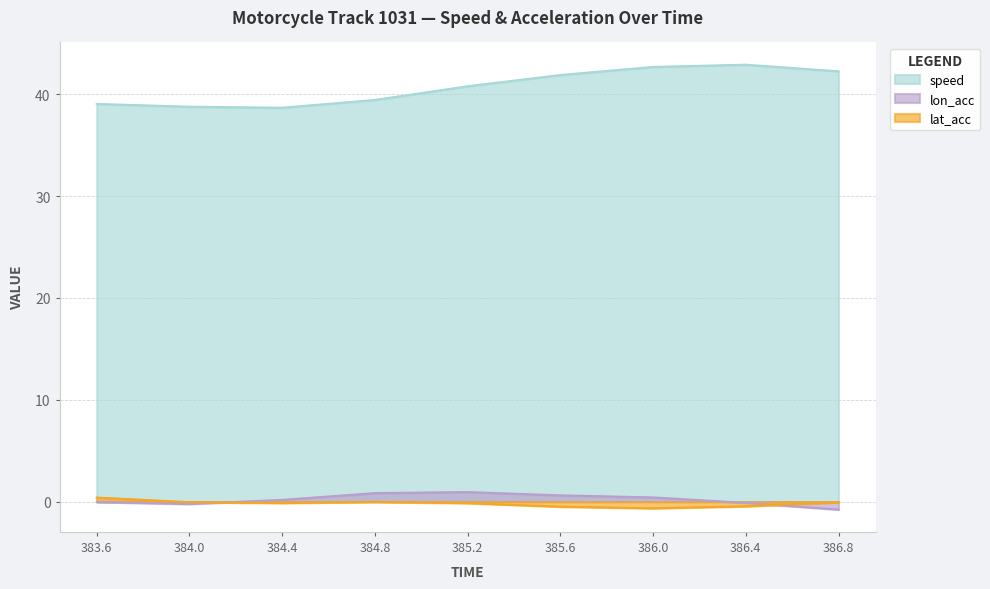

At 383.6, list the series in order from largest to smallest.

speed, lat_acc, lon_acc